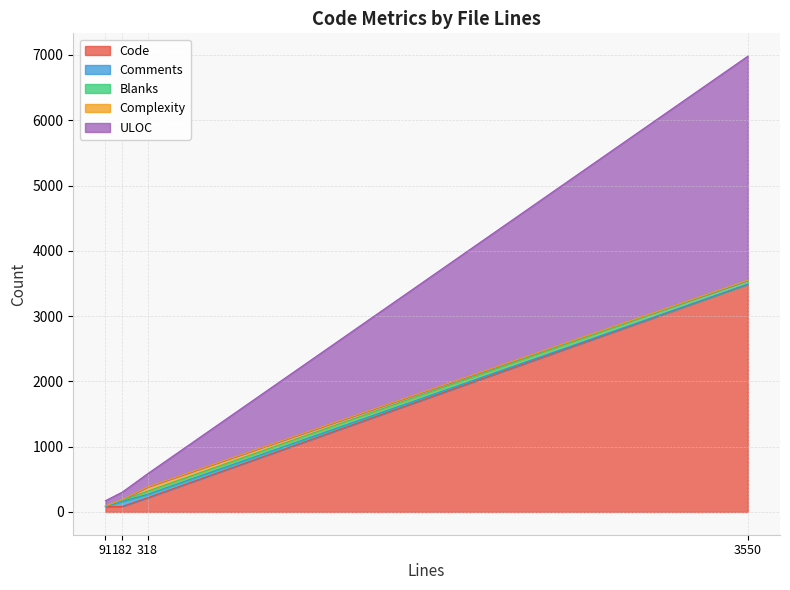

Which has a higher value, 318 or 3550?

3550